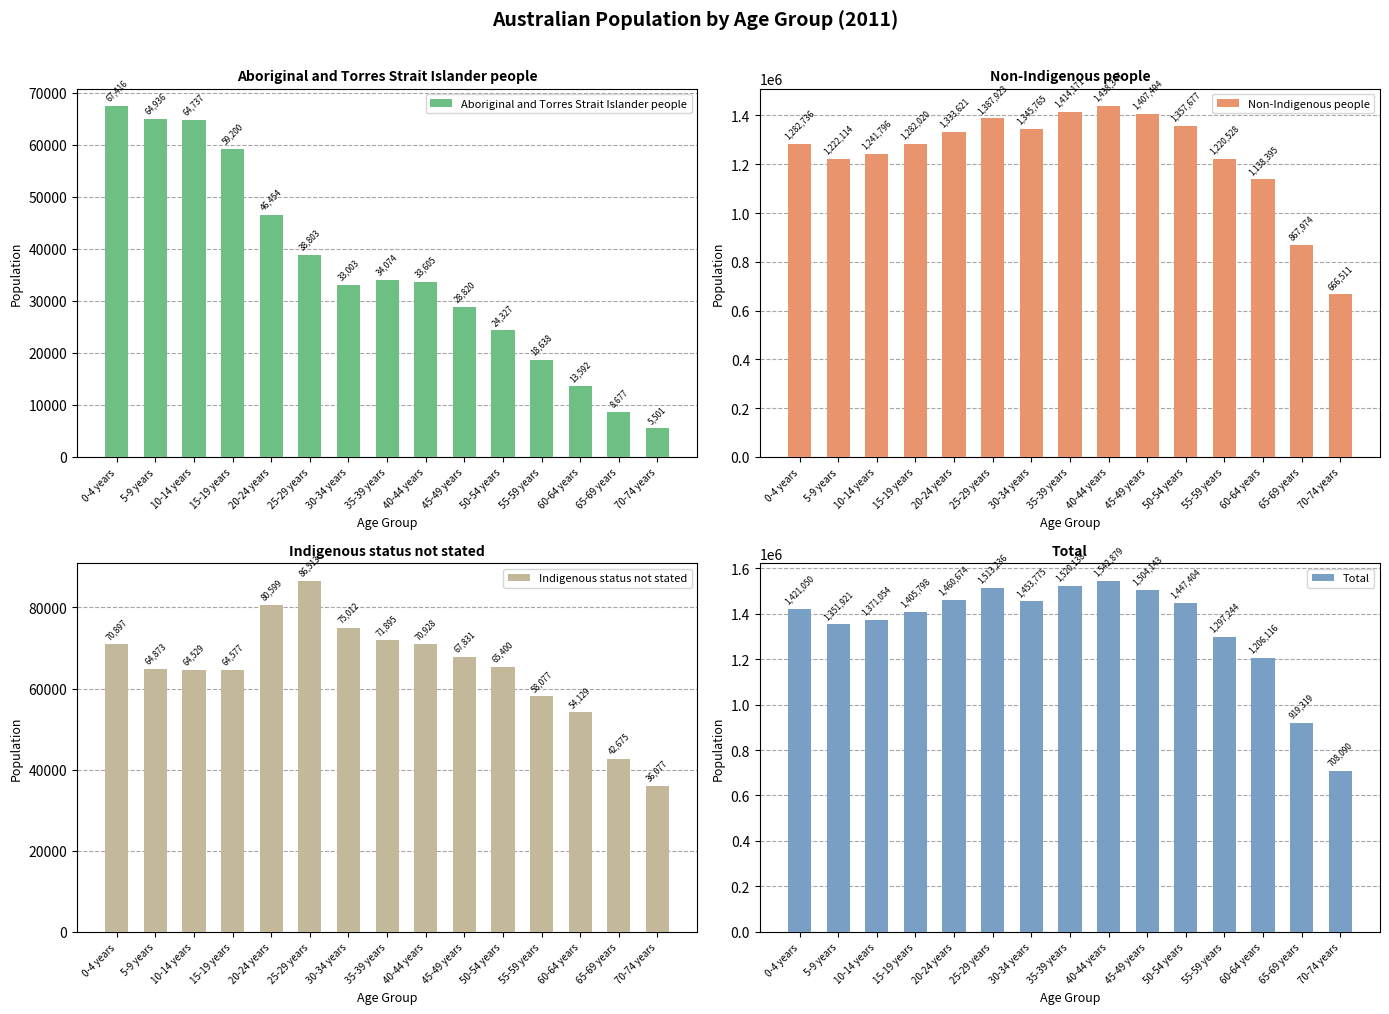

Is the value of Total at 25-29 years greater than the value of Indigenous status not stated at 15-19 years?

Yes